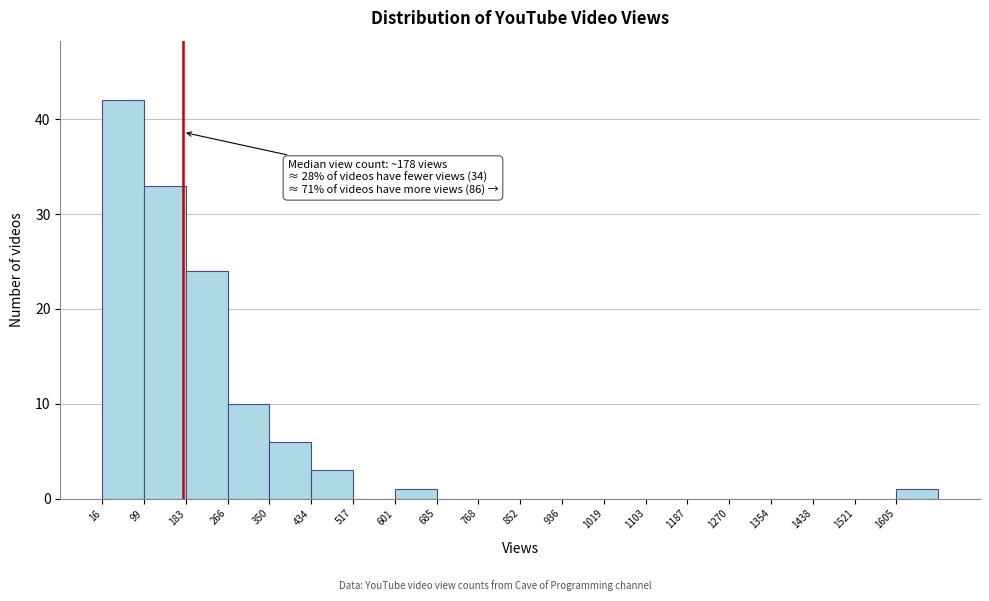

Which range on the x-axis has the tallest bar?

20 to 100